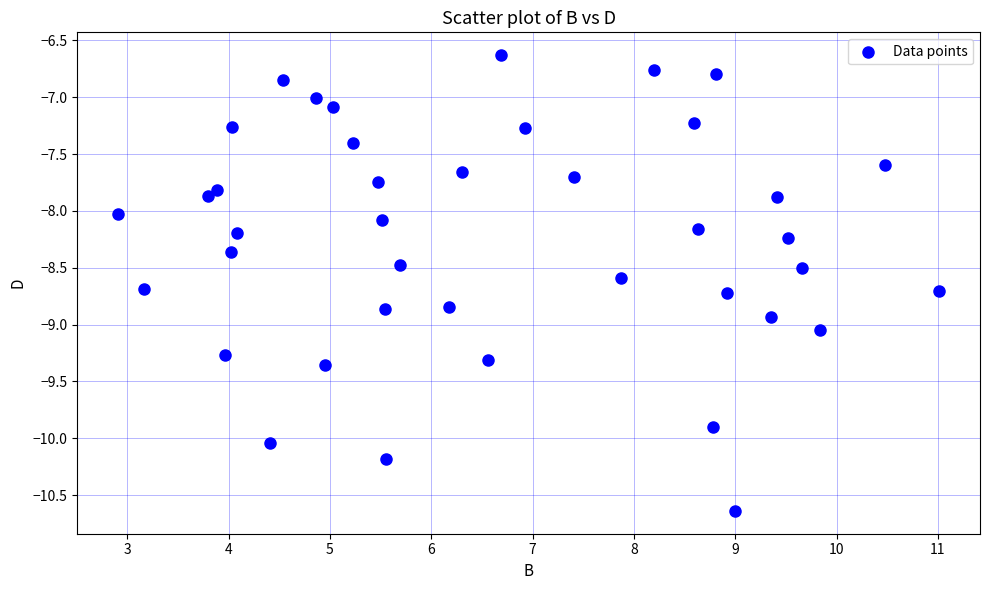

What is the range of X values (max minus min)?

8.1